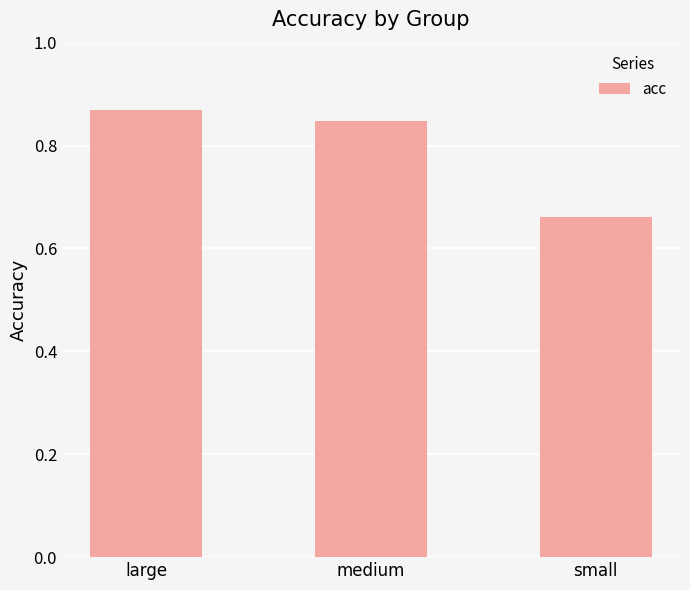

List the labels in order of value, smallest first.

small, medium, large